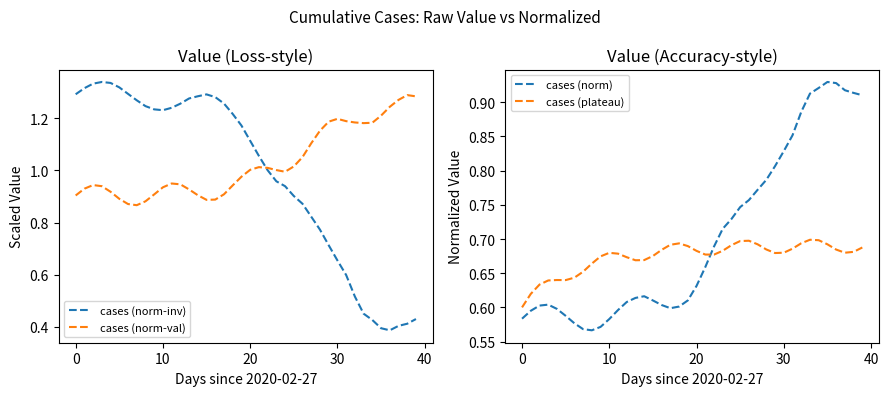

Count the cases (plateau) values in the range 0 to 1.

40